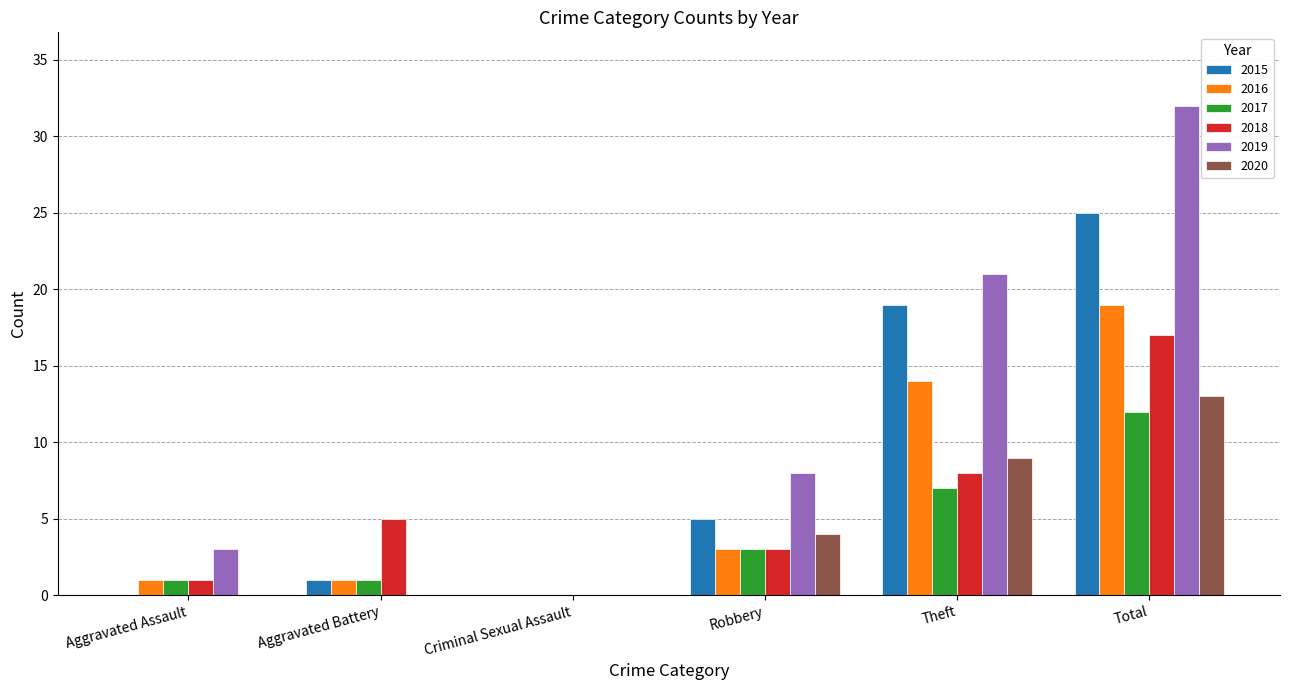

What is the sum of the 2017 values at Total and Theft?

19